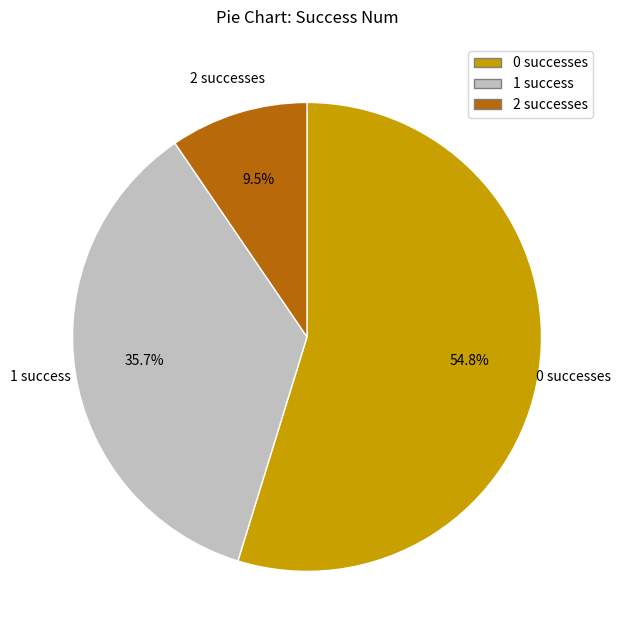

What is the total percentage of 1 success and 2 successes?

45.2%